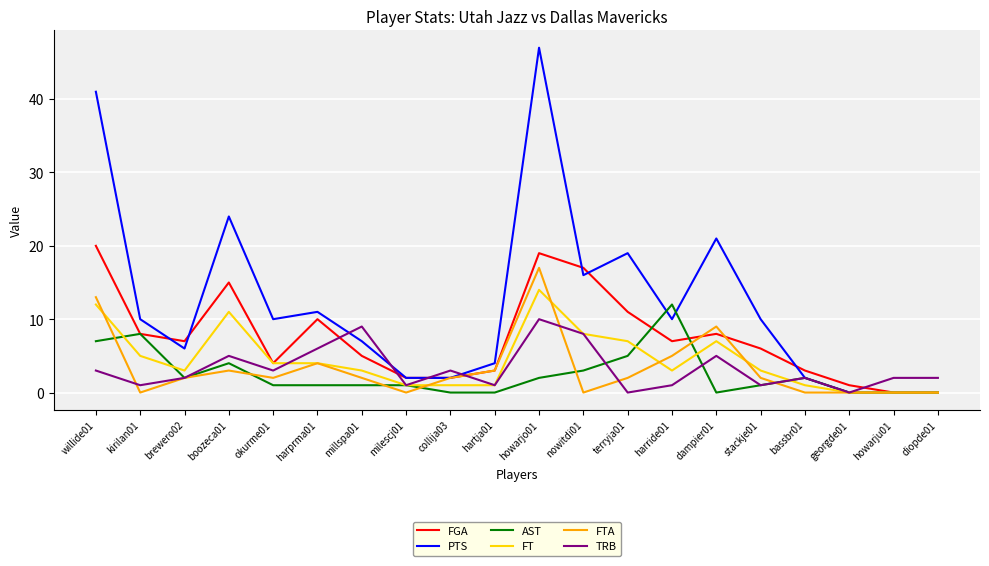

Where is the first local maximum for FT?

boozeca01